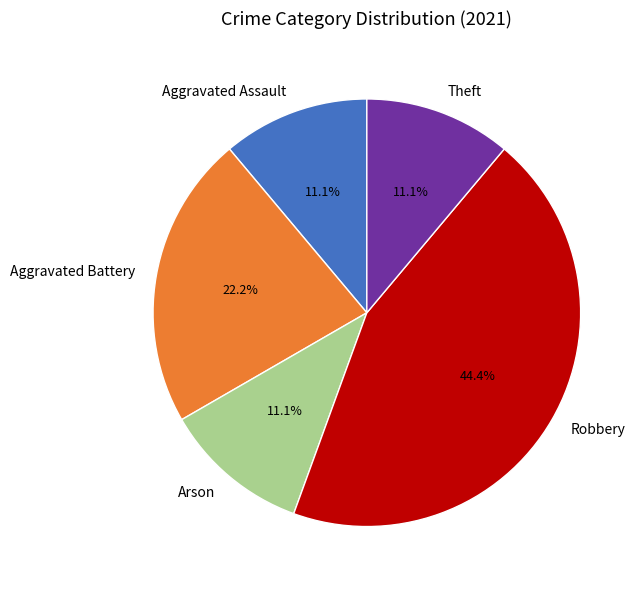

To the nearest percent, what is the difference between the Theft and Robbery slice percentages?

33%